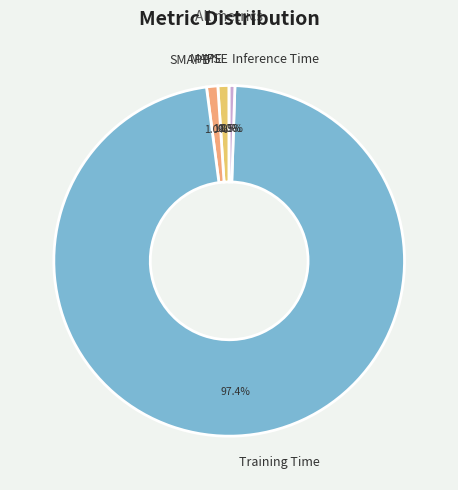

Combined, do SMAPE and Inference Time account for over 50%?

No